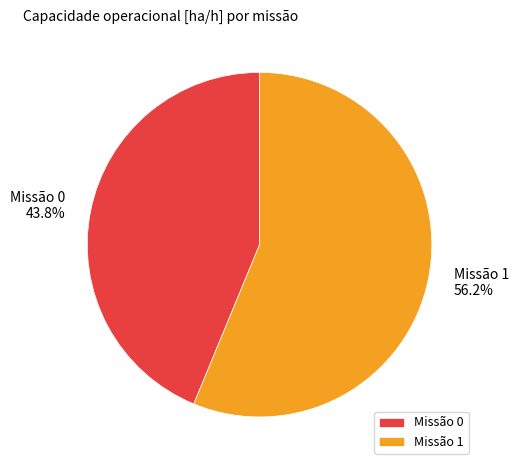

What is the ratio of the value at Missão 1 to the value at Missão 0?

1.3